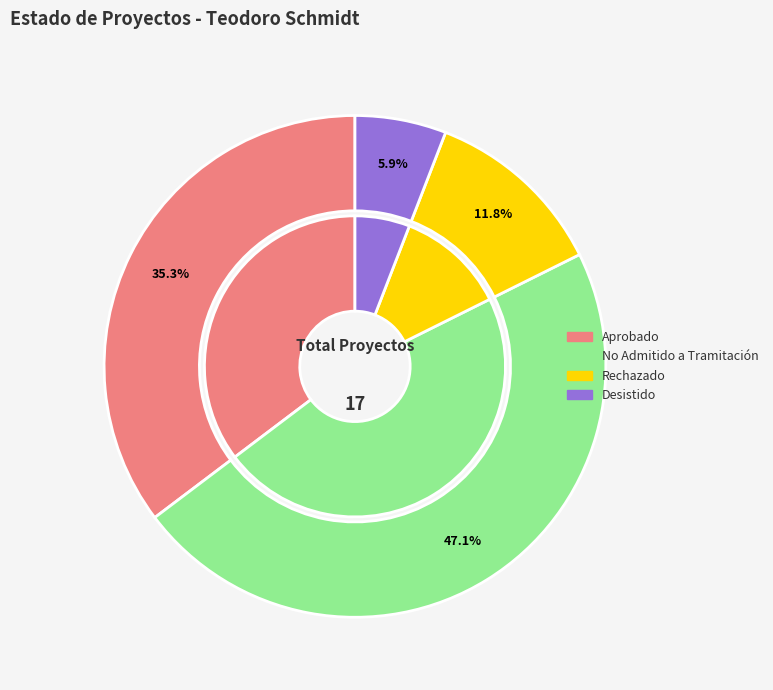

The Aprobado slice represents 43% of the pie. True or false?

False